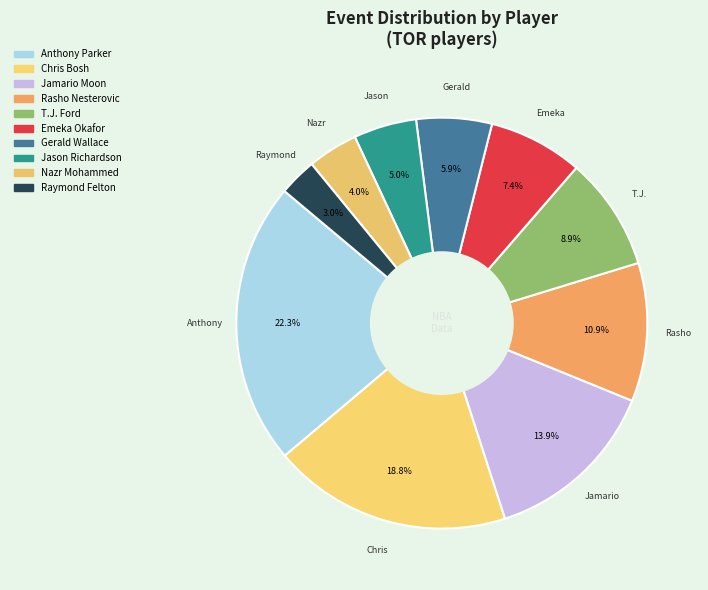

How many slices are in this pie chart?

10